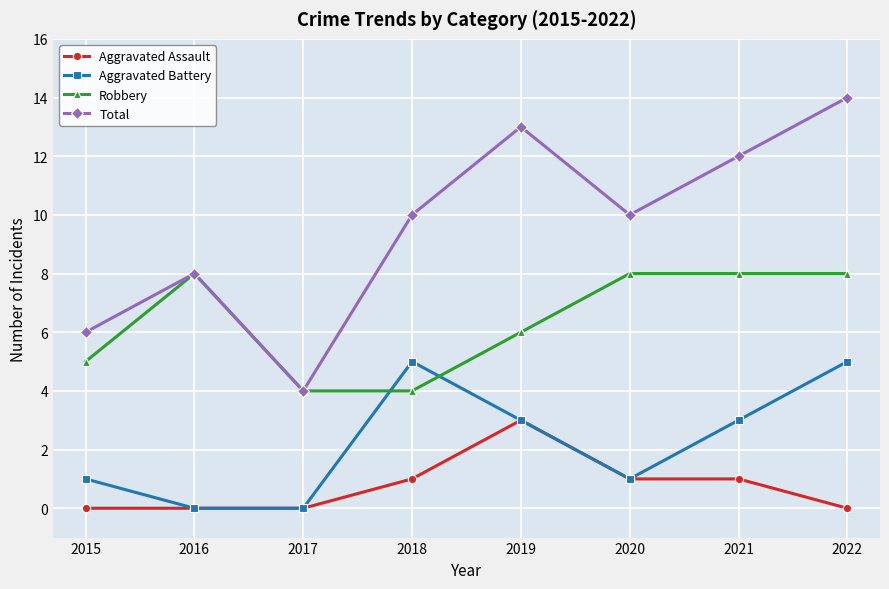

Is it true that Total equals 10 at 2020?

True